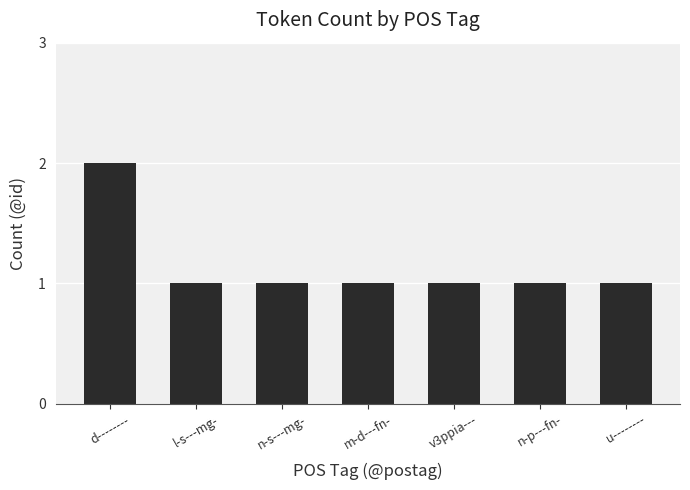

What is the sum of all values?

8